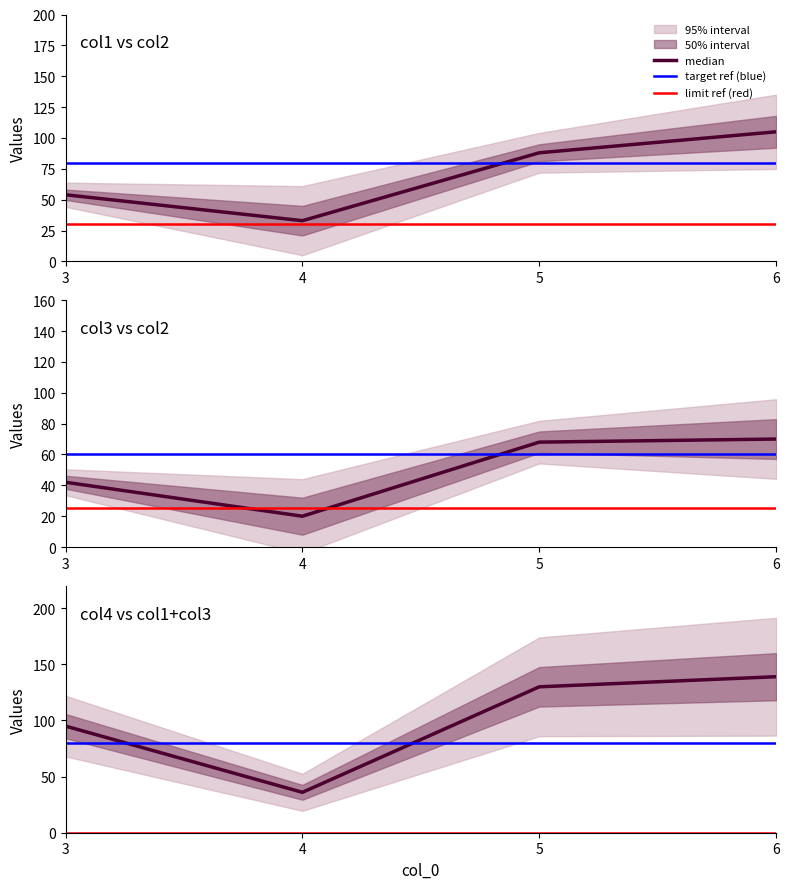

True or false: col4 and col3 intersect in this chart.

False